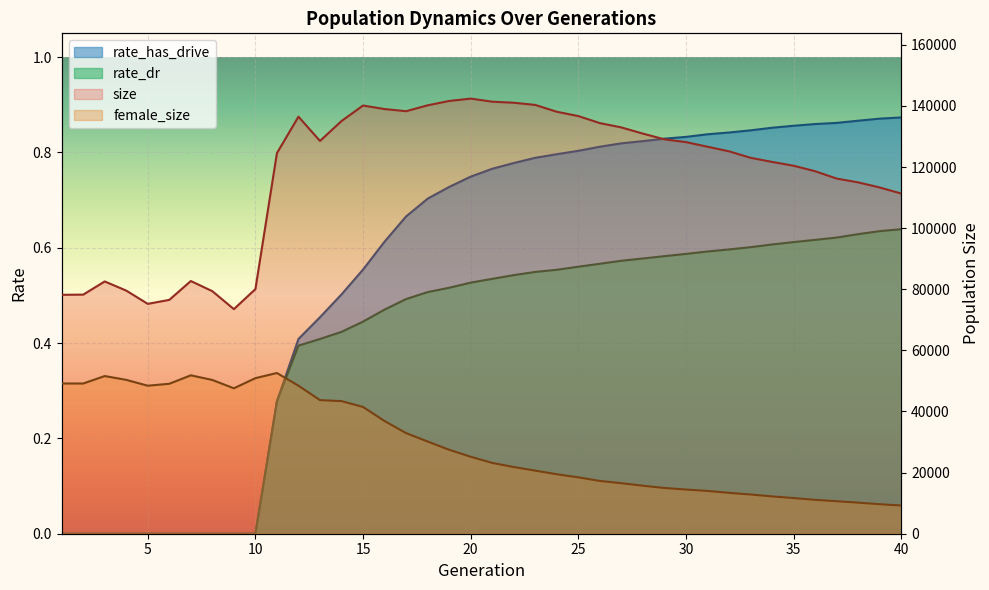

Which series changed the most between 4 and 19?

size